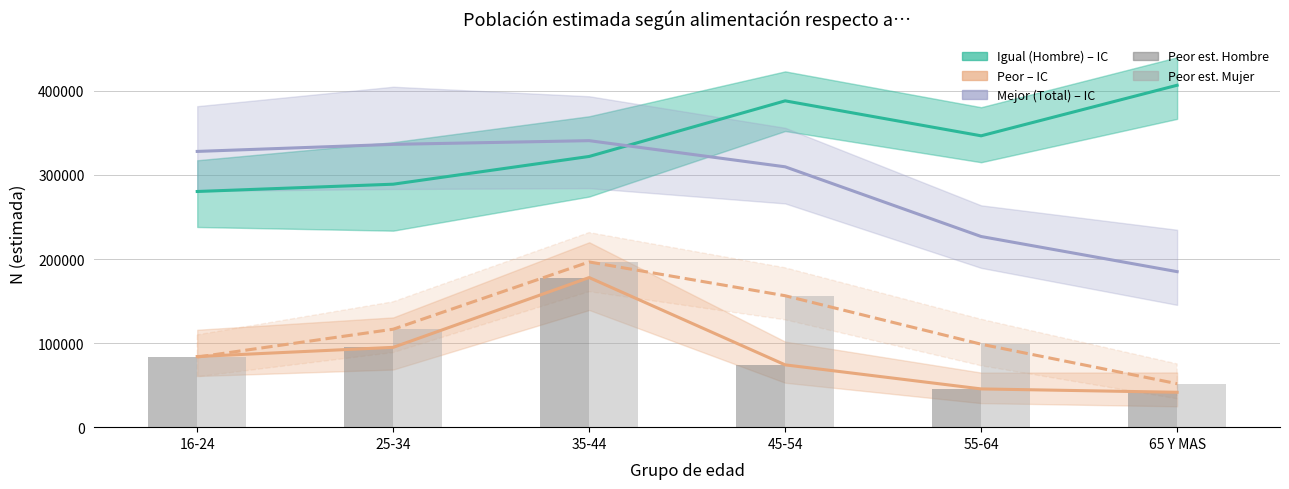

Between 45-54 and 25-34, which is larger?

45-54